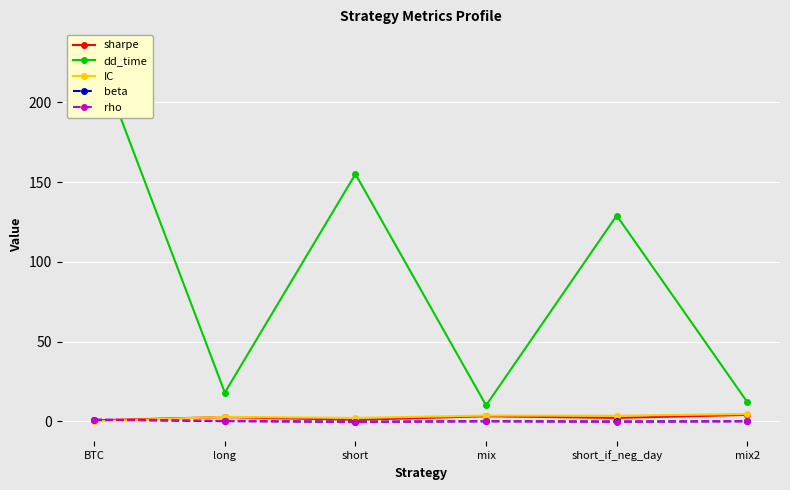

What is the label of the 2nd point from the right?

short_if_neg_day